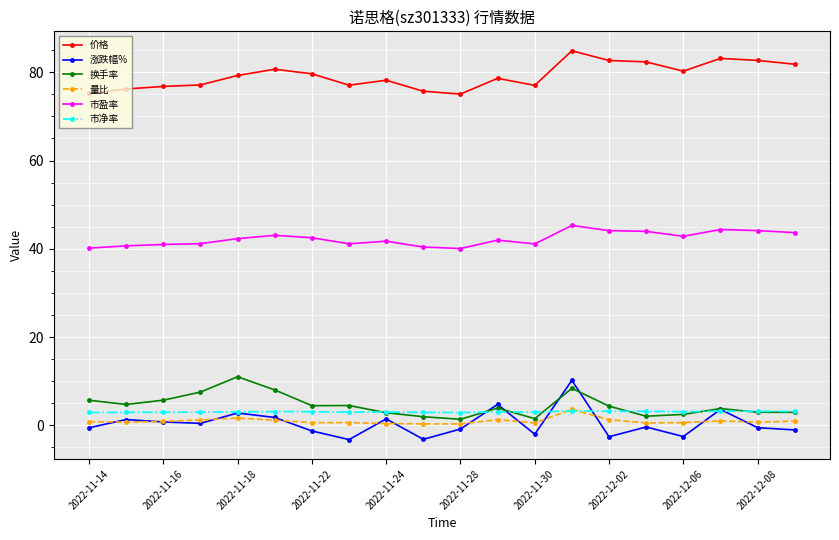

How many data points in 涨跌幅% are less than 0?

11